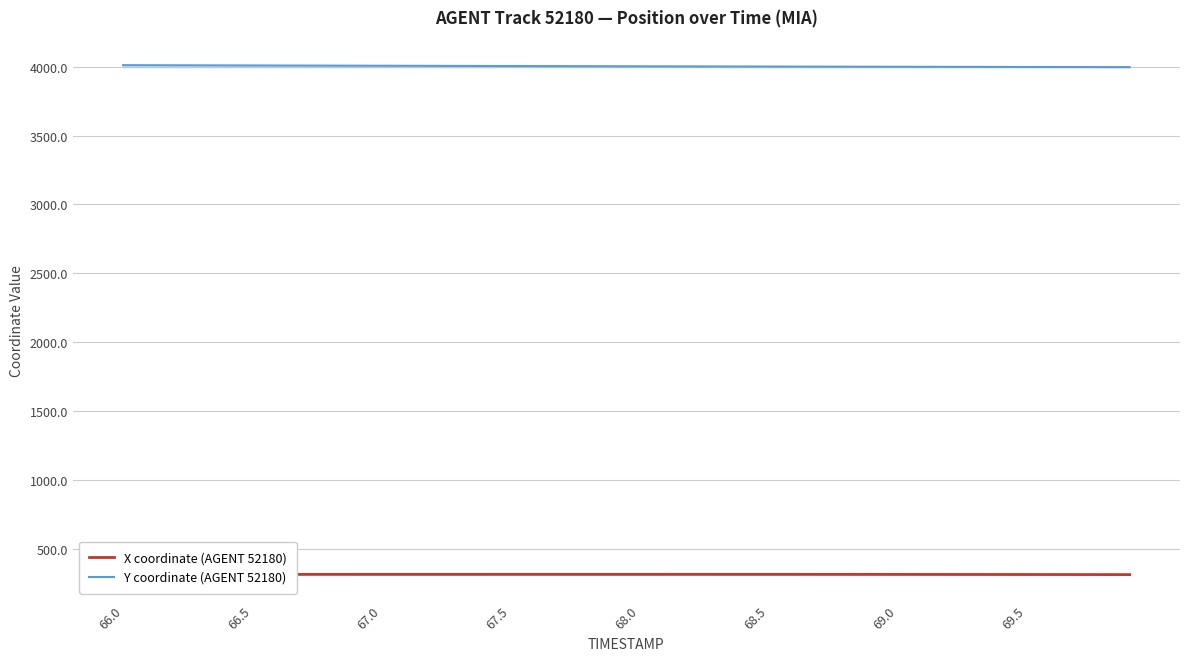

Which series has the largest total across all categories?

Y coordinate (AGENT 52180)